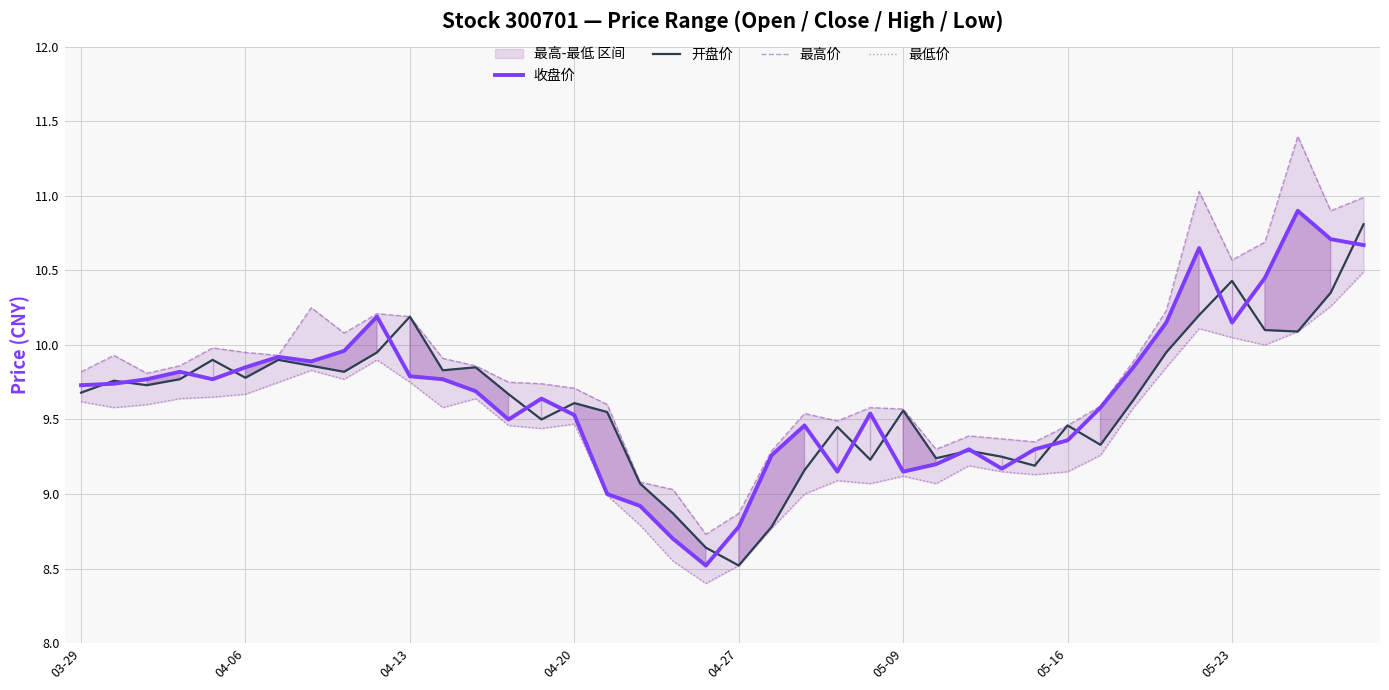

Where is 最低价 nearest to the value 9?

22